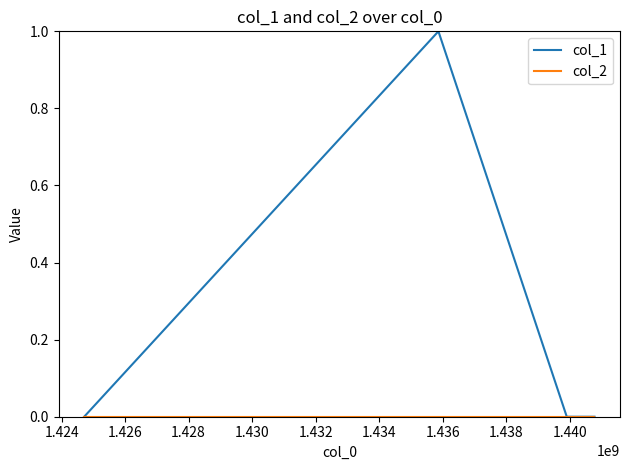

Which series has the widest spread of values?

col_1